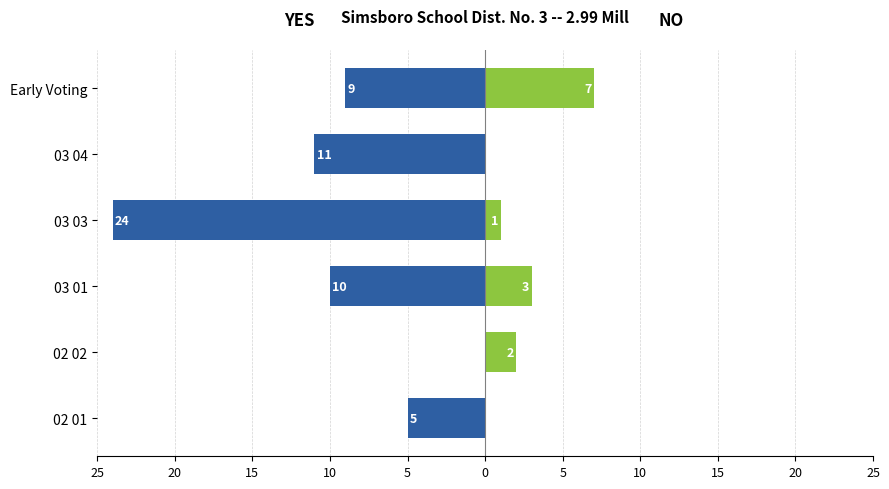

Between 20 and 0, which series saw the biggest shift?

YES